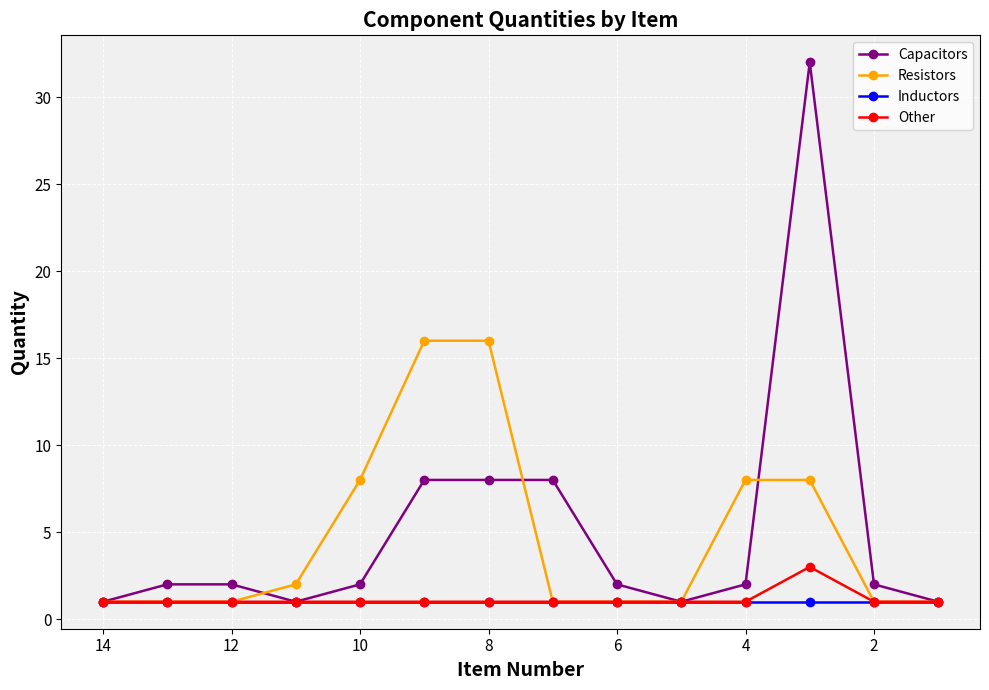

What is the difference between the maximum and minimum values in the Other series?

2